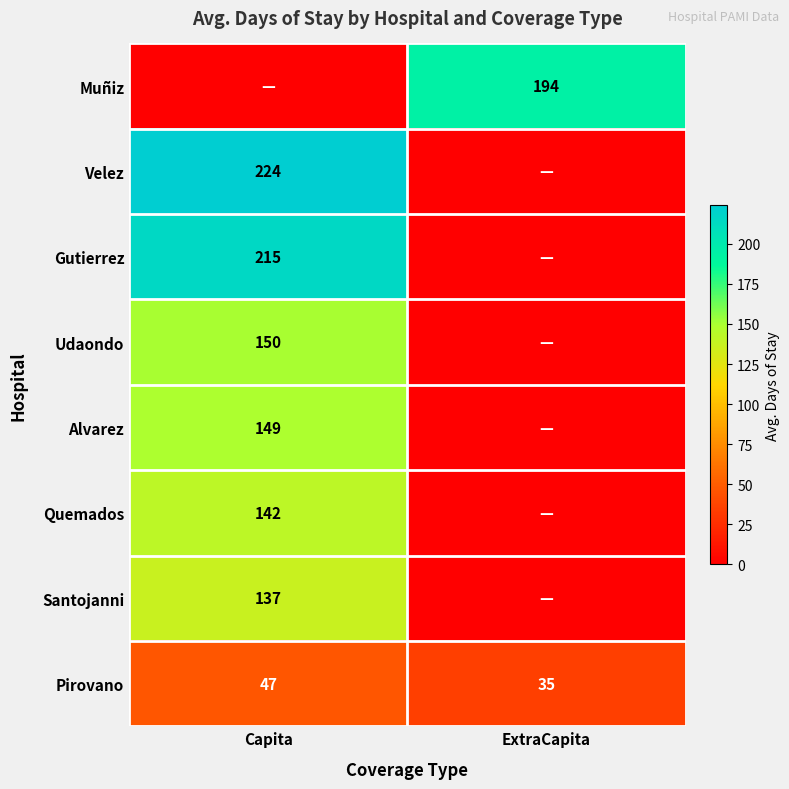

What is the greatest value displayed?

224.0